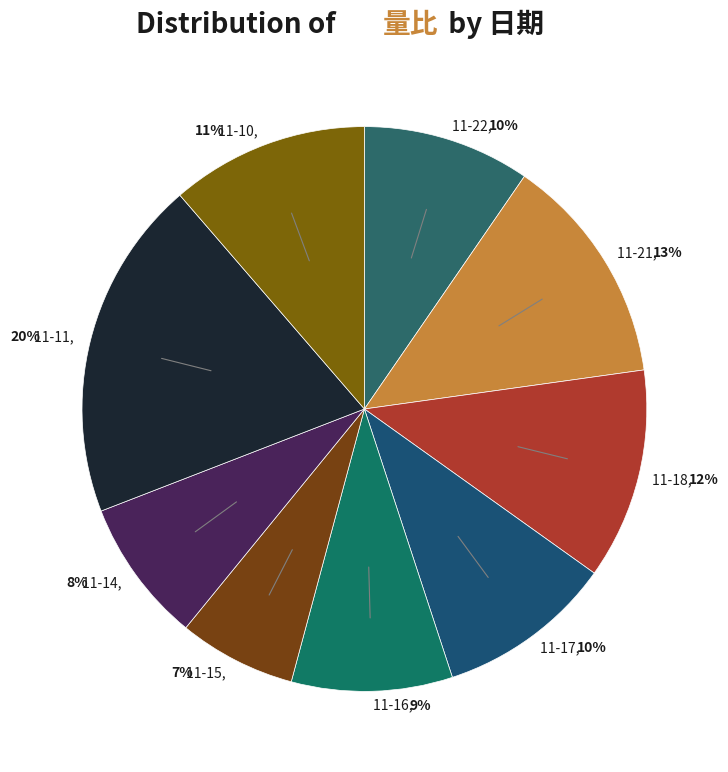

What is the smallest slice in the pie chart?

2022-11-15